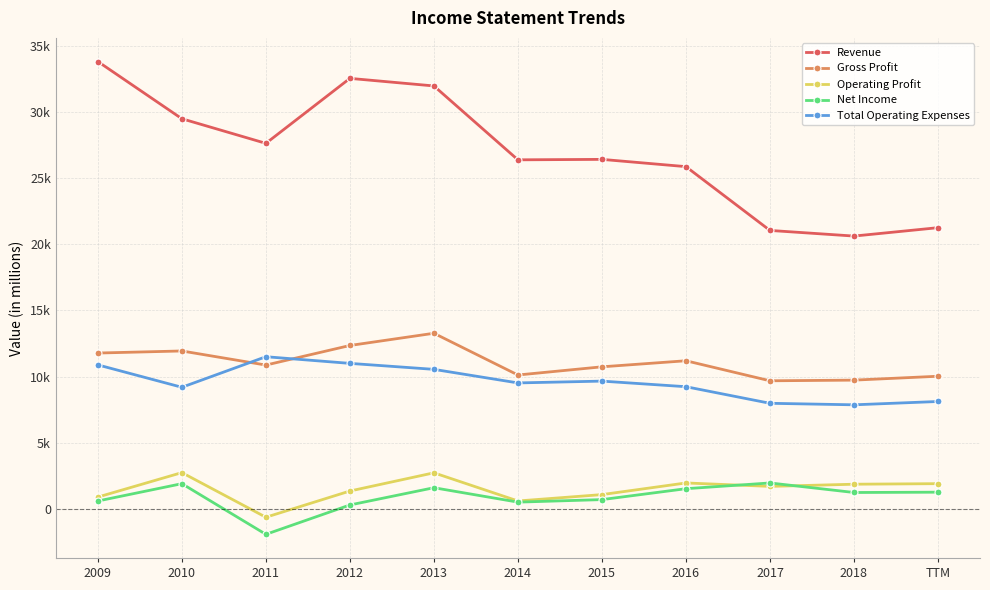

What is the total value across all series at 2015?

48586